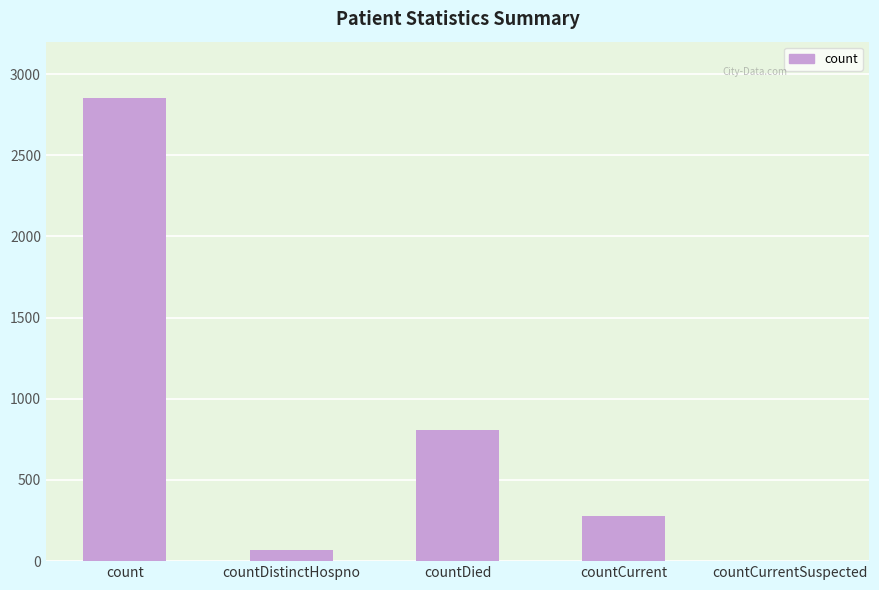

Which has a higher value, countCurrentSuspected or countDistinctHospno?

countDistinctHospno